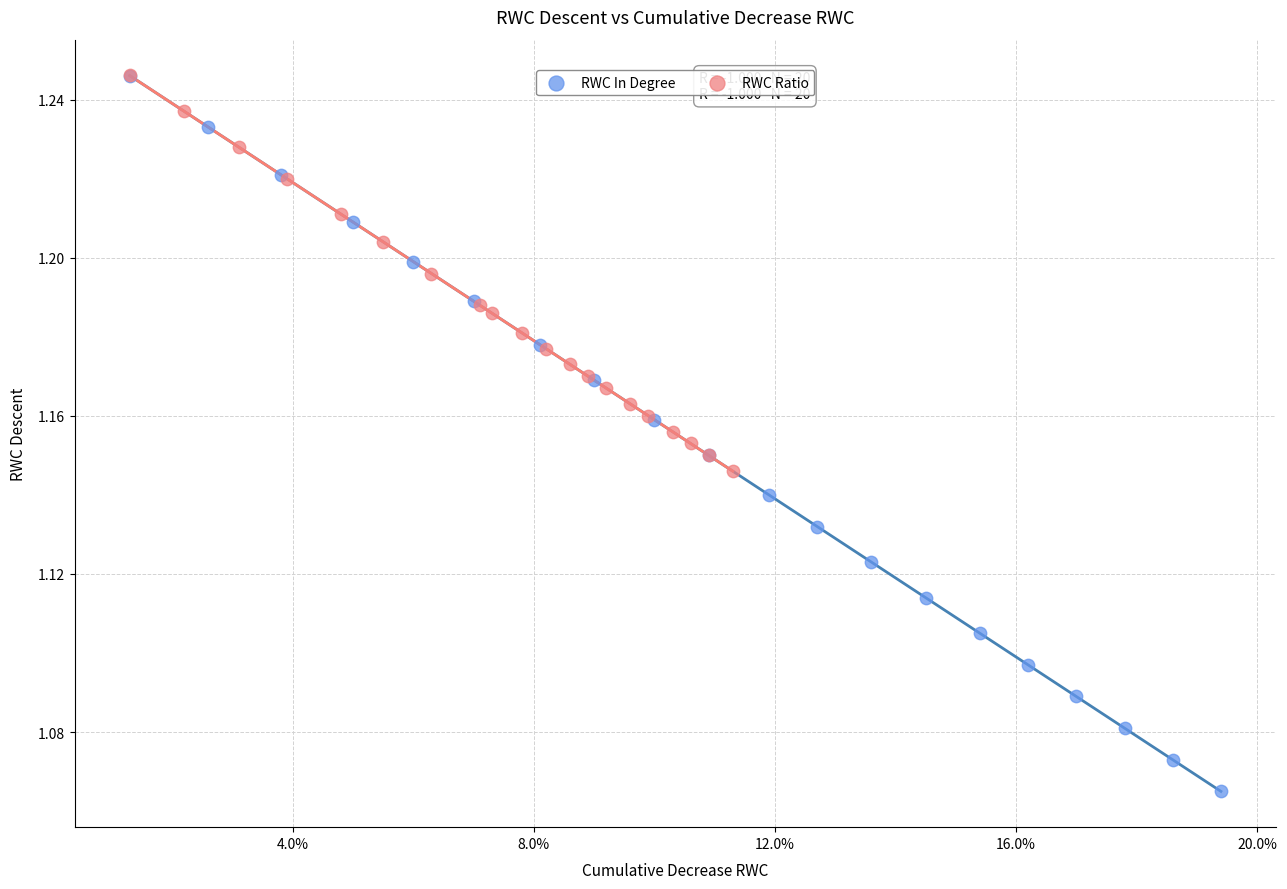

Which series has the widest spread of Y values?

RWC In Degree